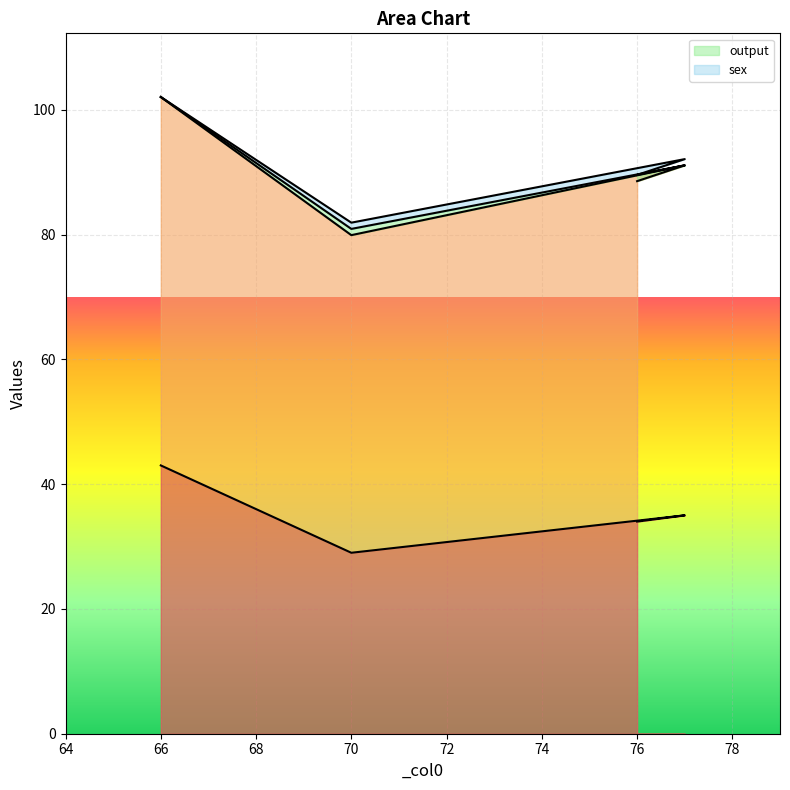

Between 70 and 77, which is larger?

77